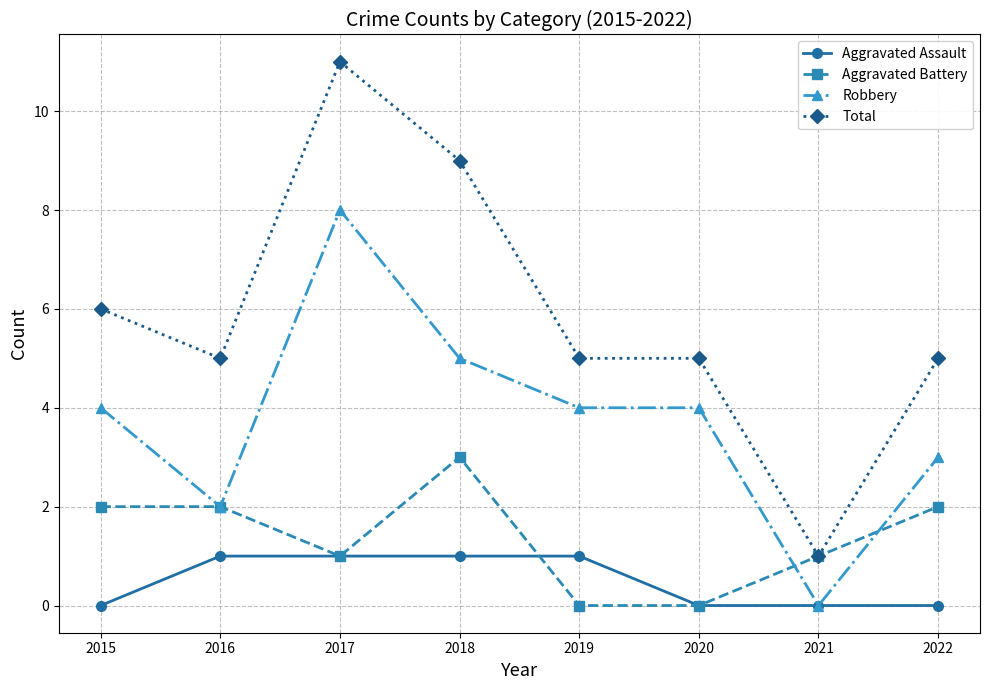

Reading right to left, extract all data points from this chart.

Aggravated Assault: 2022=0	2021=0	2020=0	2019=1	2018=1	2017=1	2016=1	2015=0
Aggravated Battery: 2022=2	2021=1	2020=0	2019=0	2018=3	2017=1	2016=2	2015=2
Robbery: 2022=3	2021=0	2020=4	2019=4	2018=5	2017=8	2016=2	2015=4
Total: 2022=5	2021=1	2020=5	2019=5	2018=9	2017=11	2016=5	2015=6